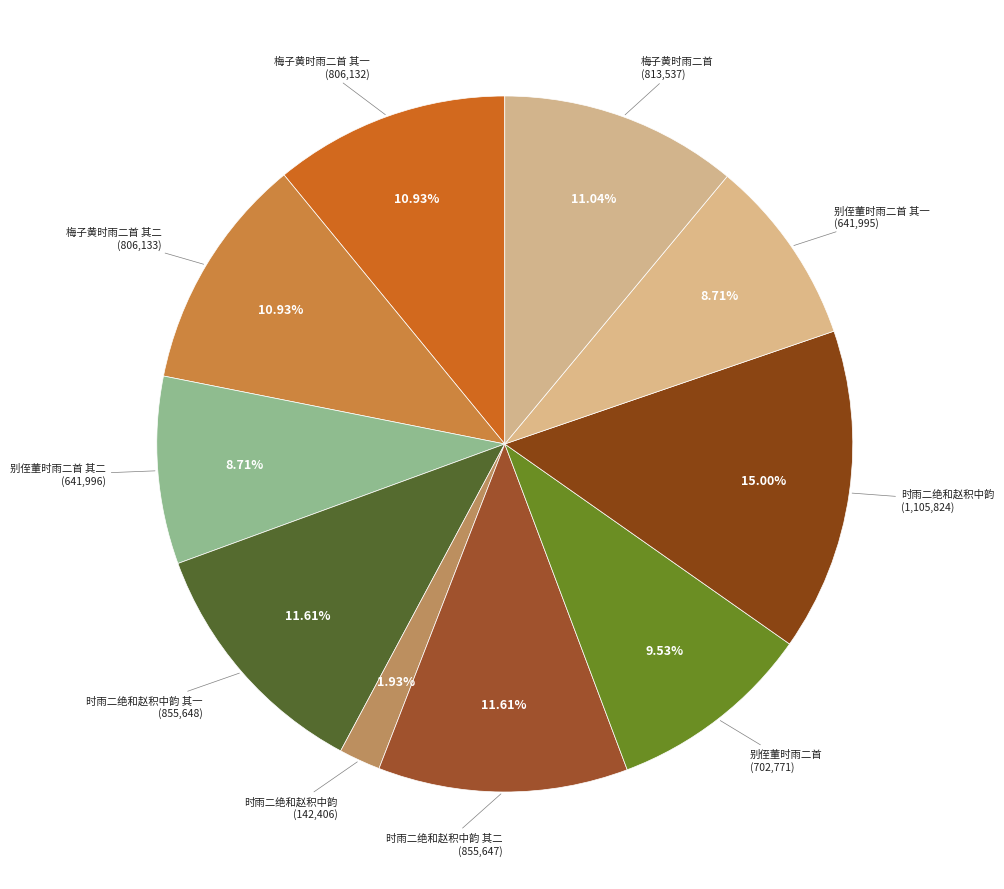

What is the largest slice in the pie chart?

时雨二绝和赵积中韵